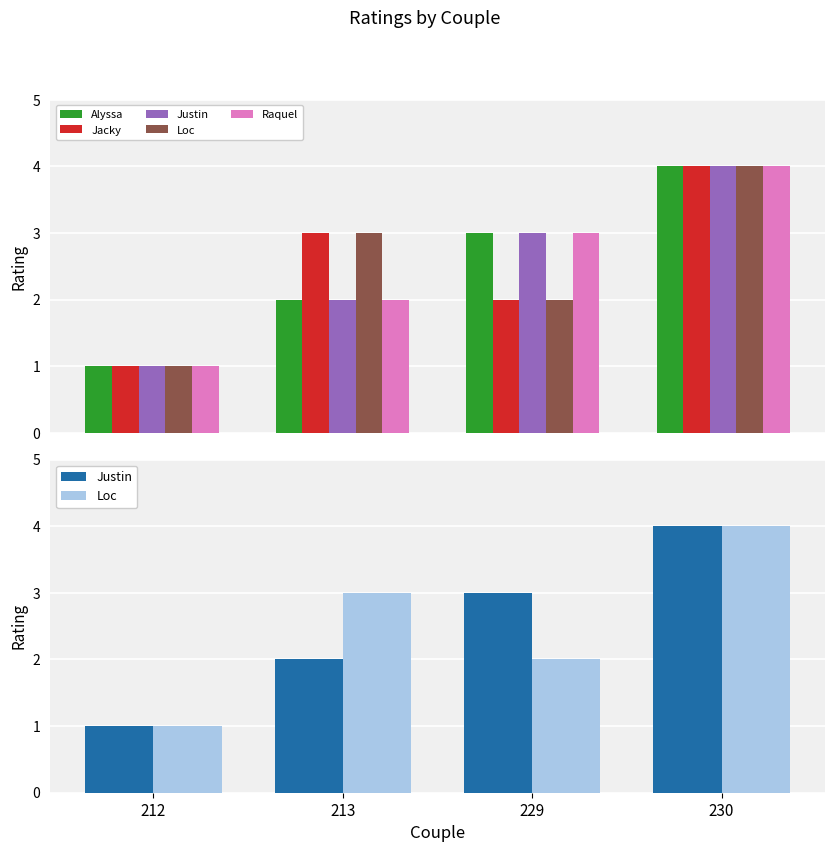

What is the value of the Raquel bar at the 2nd from the left?

2